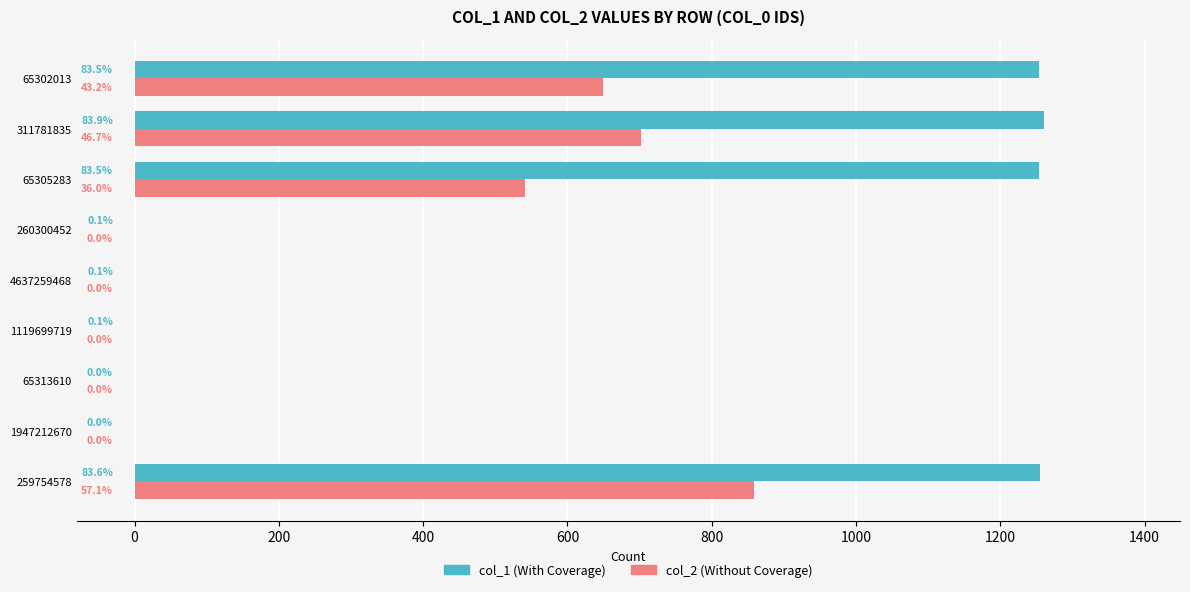

Reading left to right, what are all the values shown in this chart?

col_1 (With Coverage): 1255	0	0	1	1	1	1254	1260	1254
col_2 (Without Coverage): 858	0	0	0	0	0	541	702	649